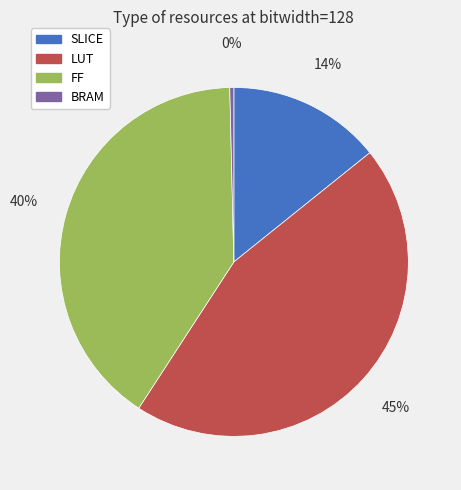

Rank the categories by value from lowest to highest.

BRAM, SLICE, FF, LUT